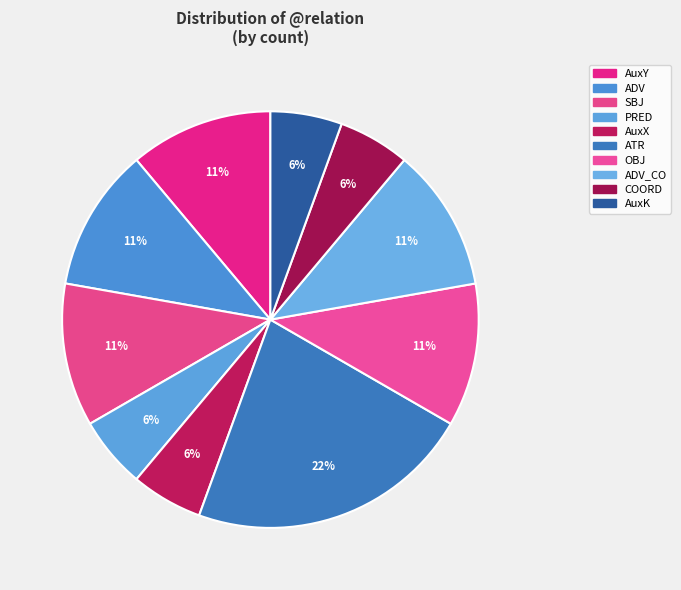

How many segments does this pie chart have?

10